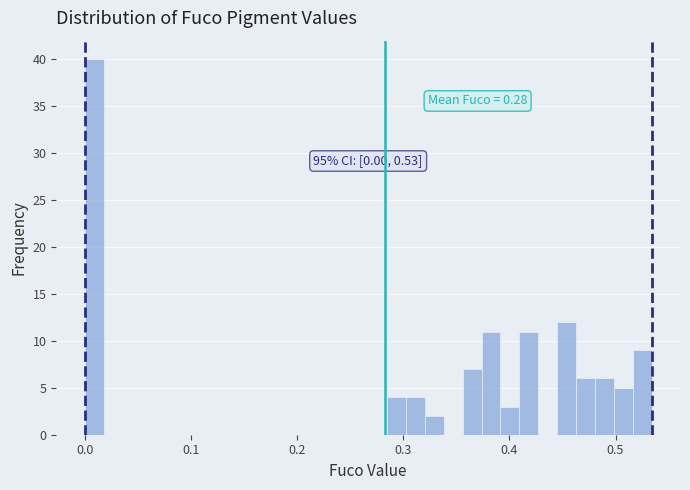

Read against the x-axis, roughly where is the centre of the tallest bar?

0.01